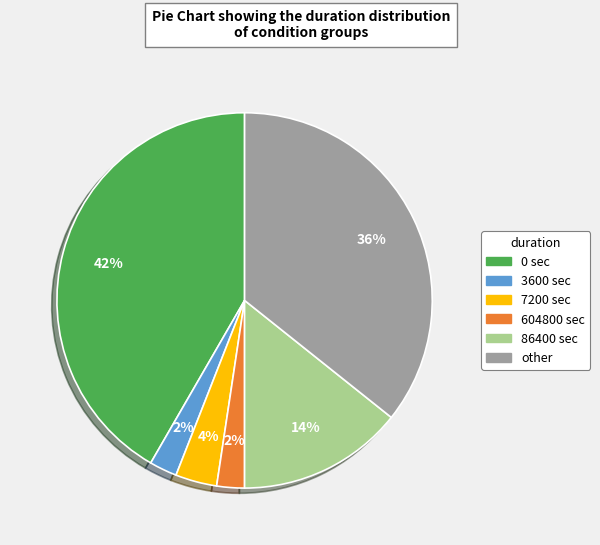

To the nearest percent, what percentage of the pie is 0?

42%